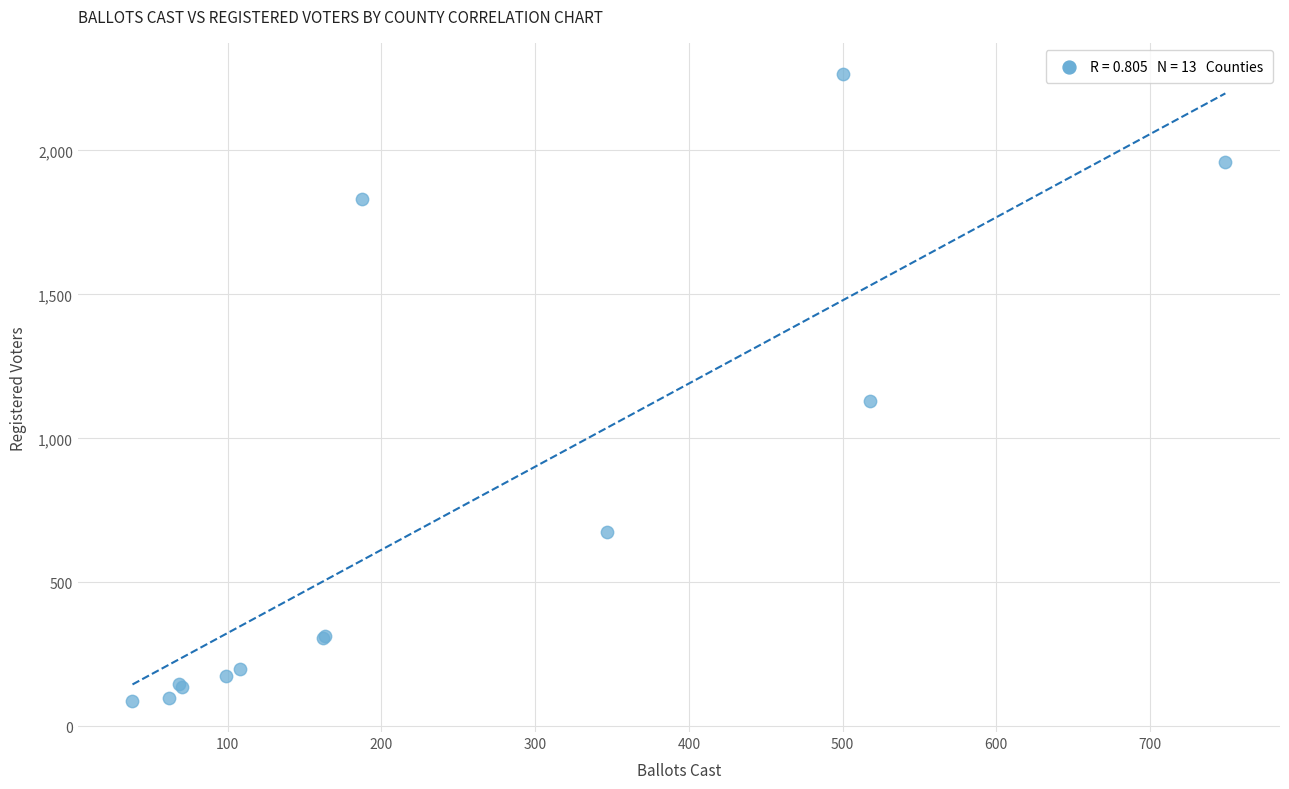

What Y value in the scatter plot is closest to 1177?

1129